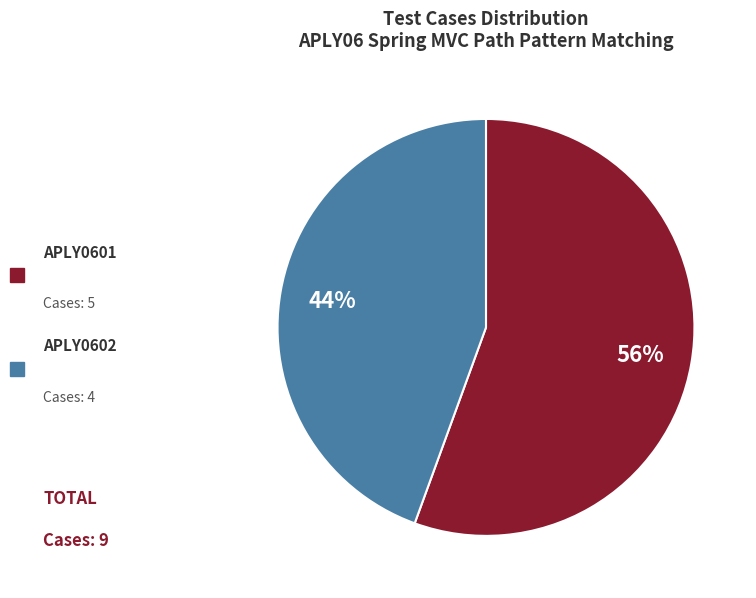

Is there any slice that represents more than half of the pie?

Yes